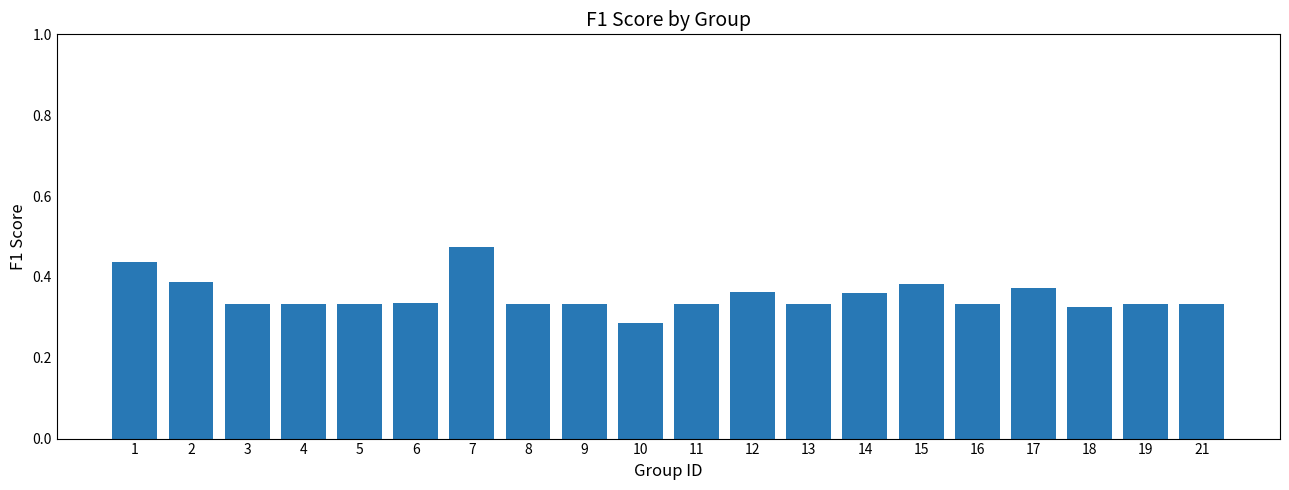

True or false: the data shows 0.5 at 11.

False